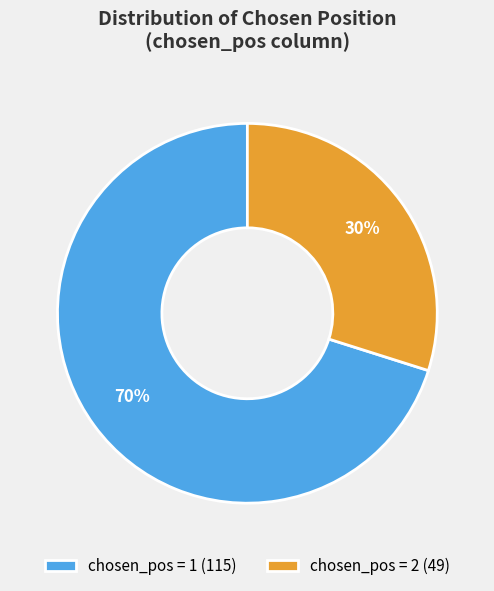

Which slice is the largest?

chosen_pos = 1 (115)